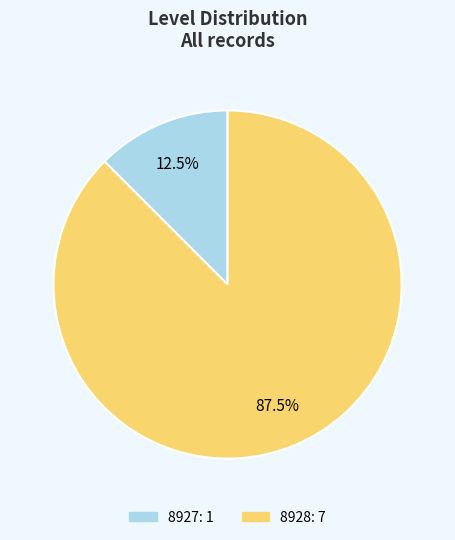

Do 8928 and 8927 together represent more than half of the pie?

Yes